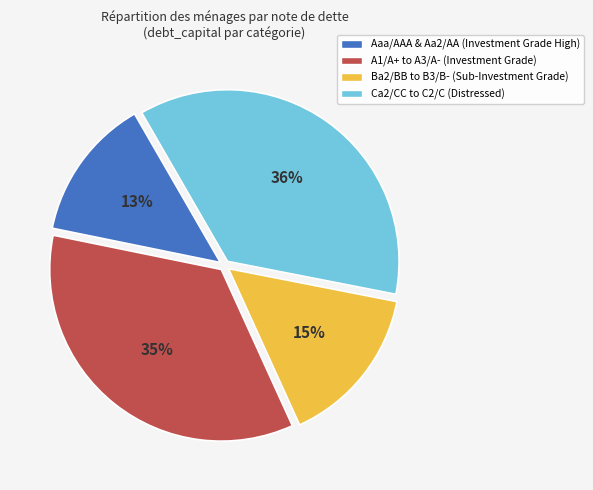

How many slices are in this pie chart?

4